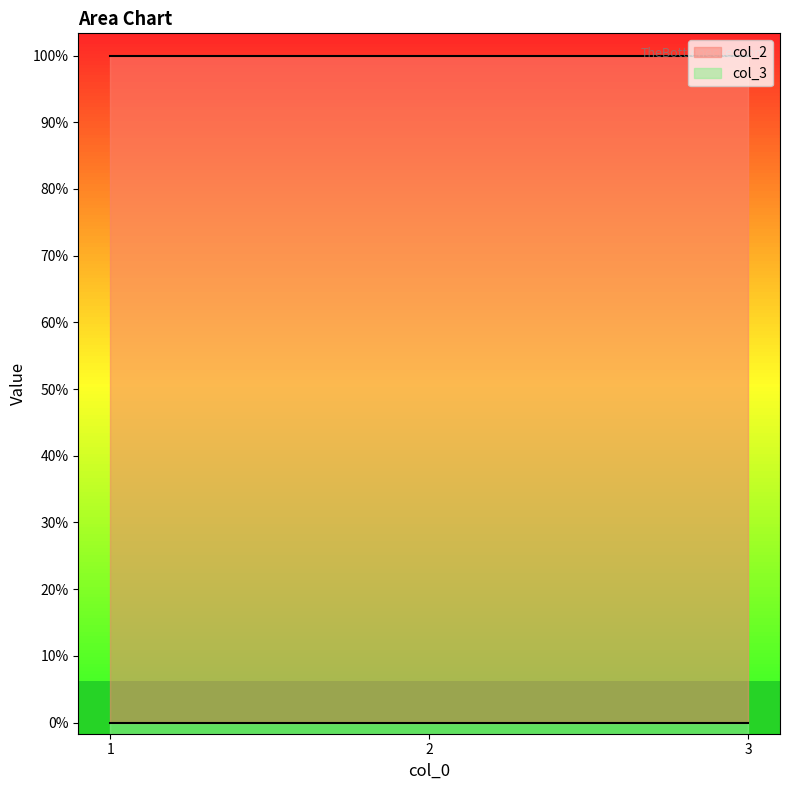

Between 2 and 1, which is larger?

2